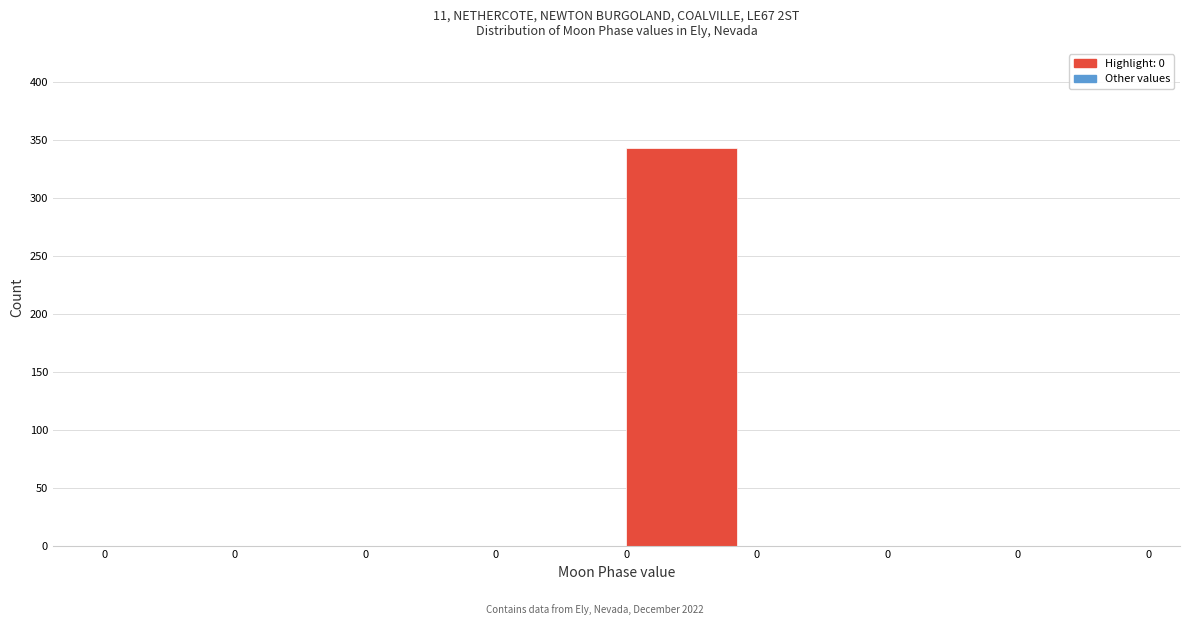

How many series are shown in this chart?

1